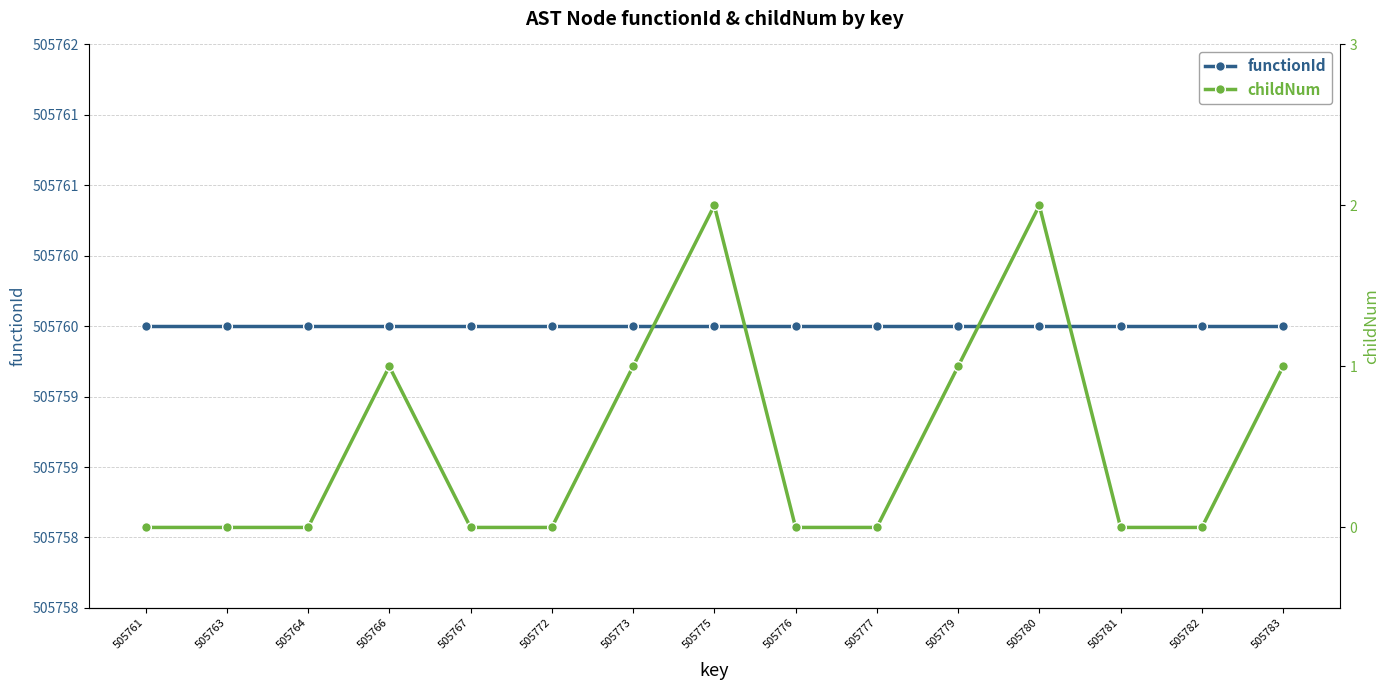

Where is childNum nearest to the value 1?

505766